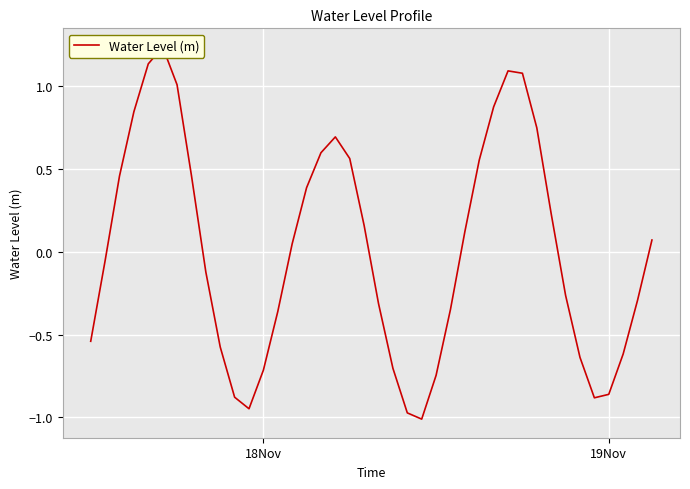

What is the difference between the maximum and minimum values?

2.2